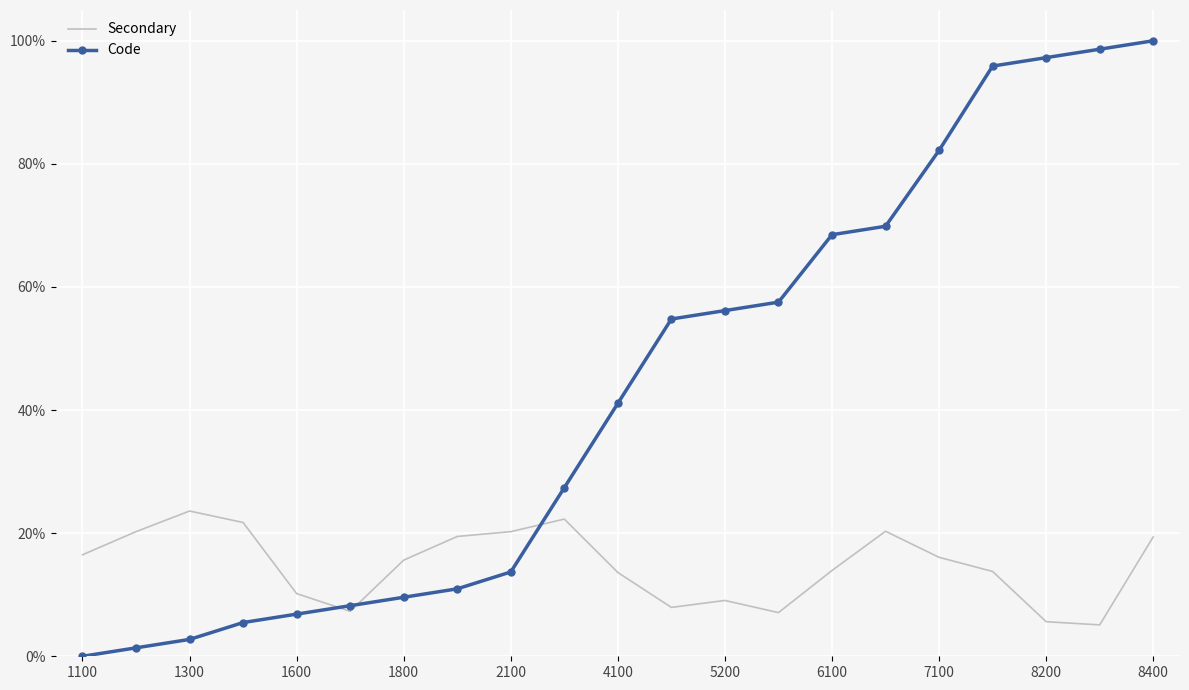

What is the difference between the maximum and minimum values in the Secondary series?

0.2